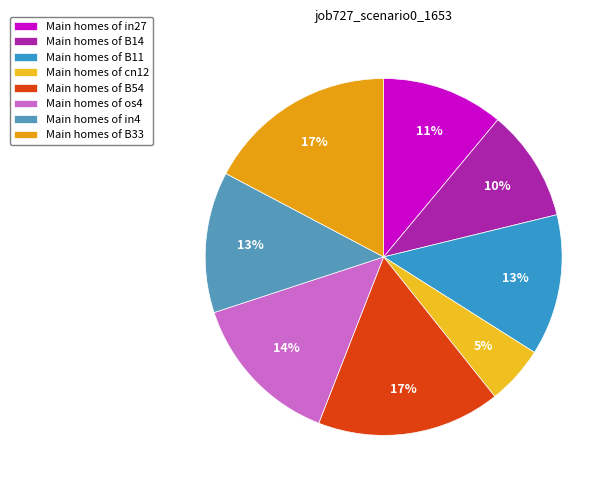

How many slices are in this pie chart?

8